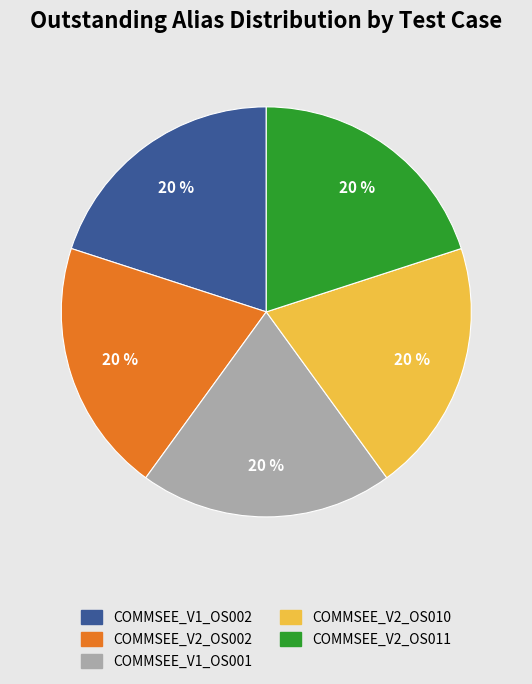

Approximately how many times larger is the value at COMMSEE_V1_OS002 compared to COMMSEE_V1_OS001?

1.0